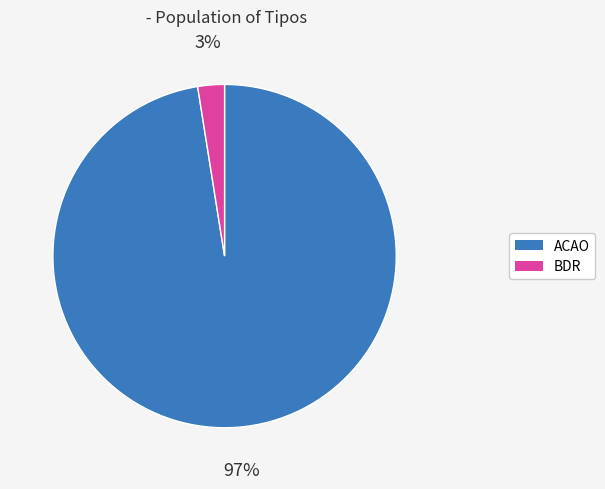

What percentage is the BDR slice, to the nearest percent?

3%